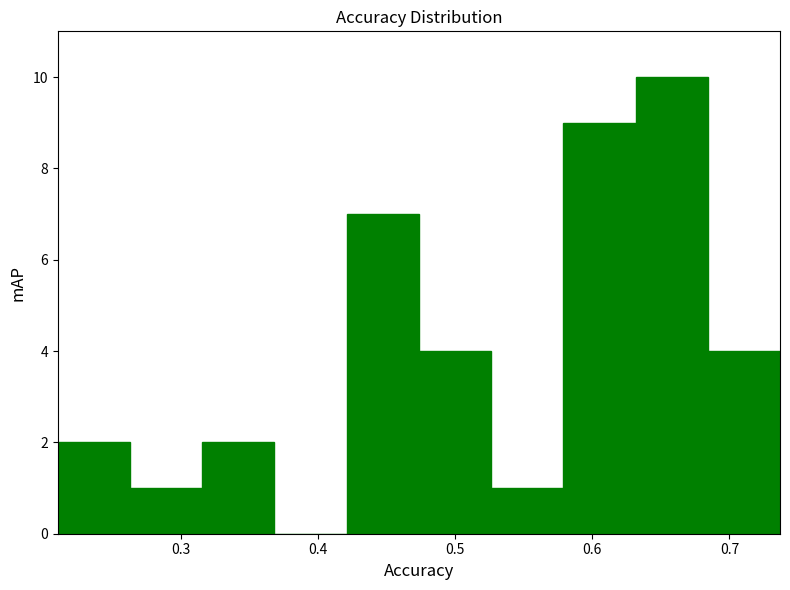

Which range on the x-axis has the tallest bar?

0.63 to 0.68